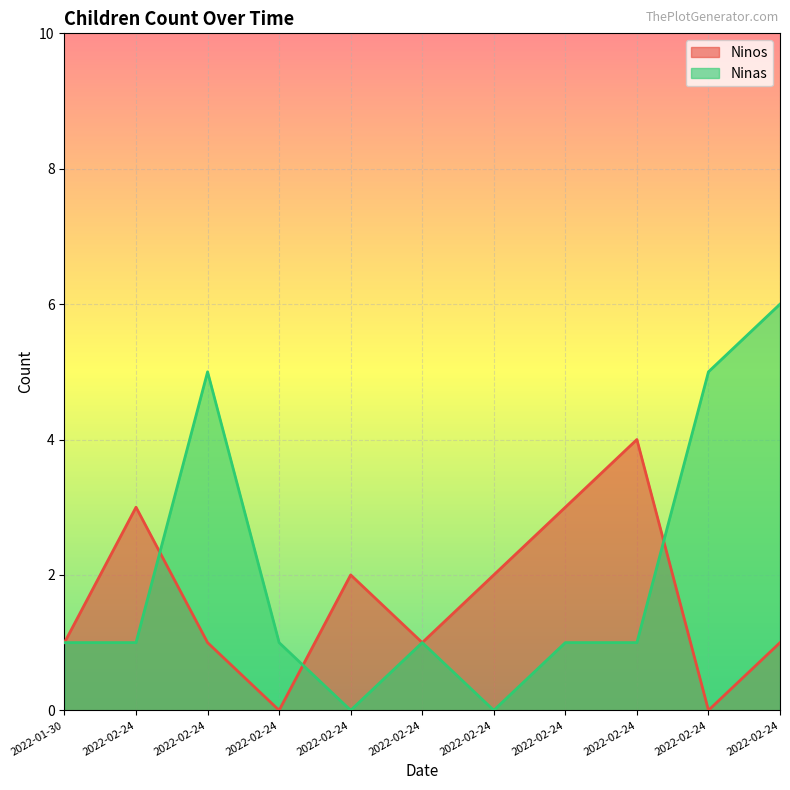

Between which two adjacent categories do Ninas and Ninos first intersect?

2022-02-24 and 2022-02-24